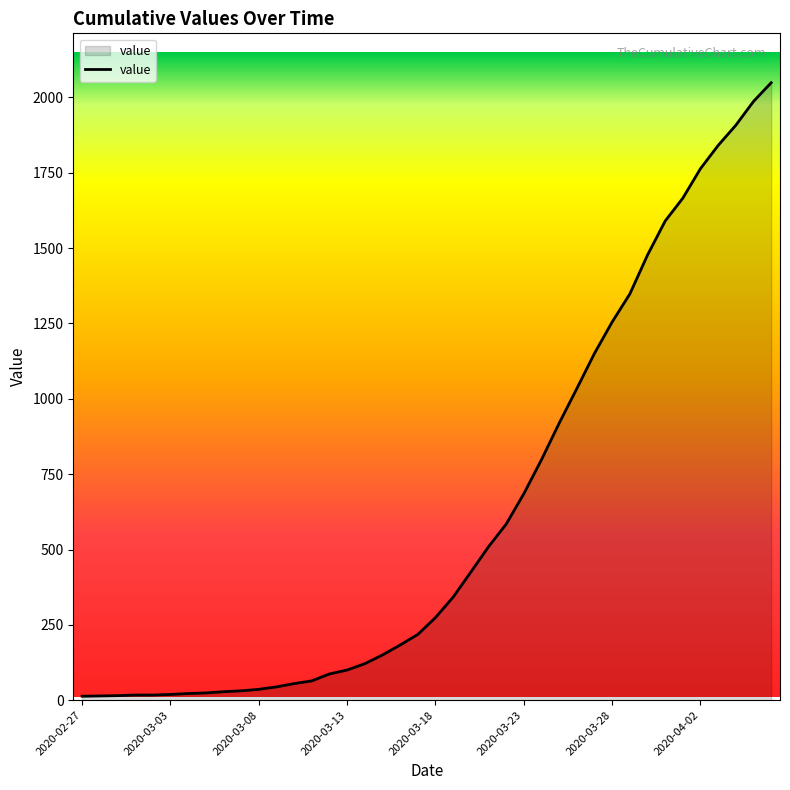

What is the greatest value displayed?

2049